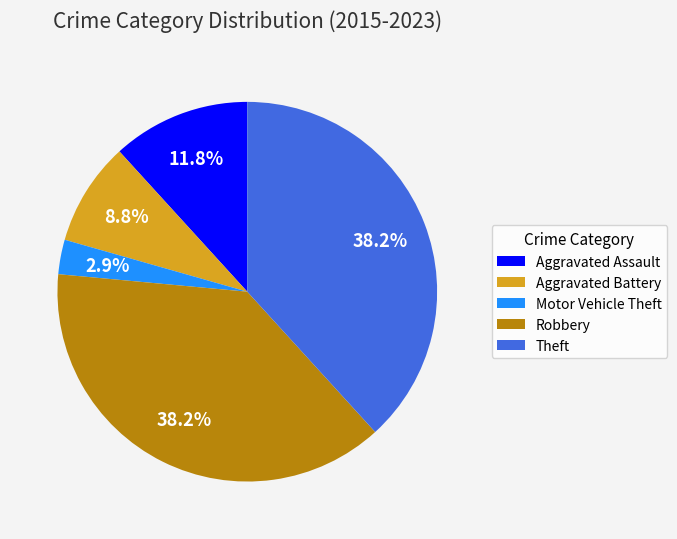

Does Robbery represent more than half of the total?

No